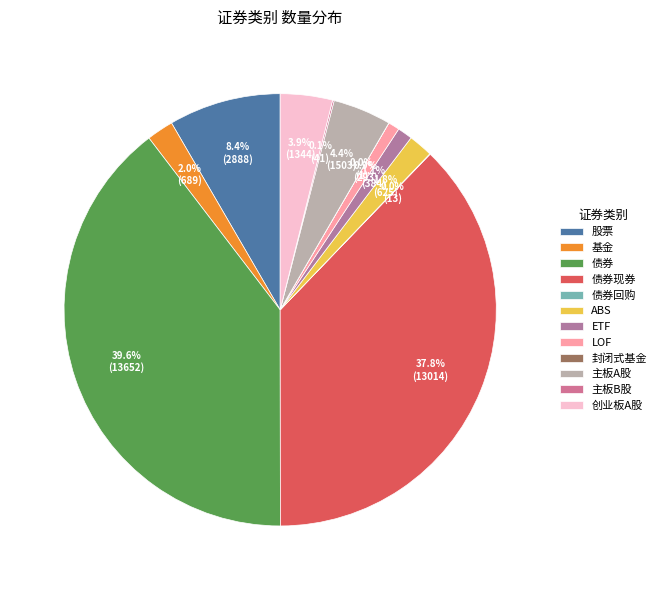

Rank the categories by value from highest to lowest.

债券, 债券现券, 股票, 主板A股, 创业板A股, 基金, ABS, ETF, LOF, 主板B股, 债券回购, 封闭式基金